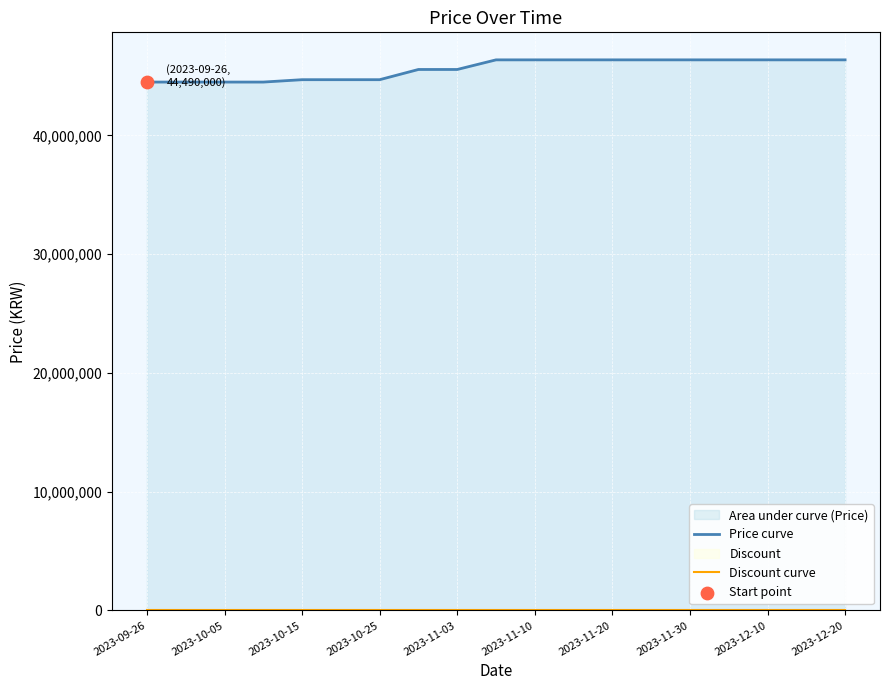

Which series has the widest spread of Y values?

Price curve